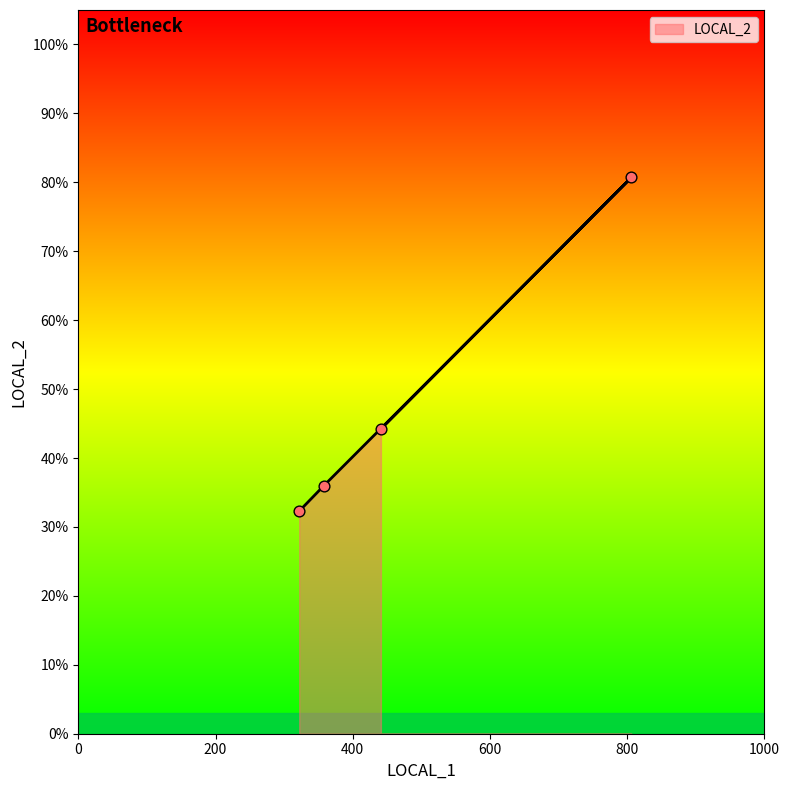

What is the change in value from 358 to 441?

+82